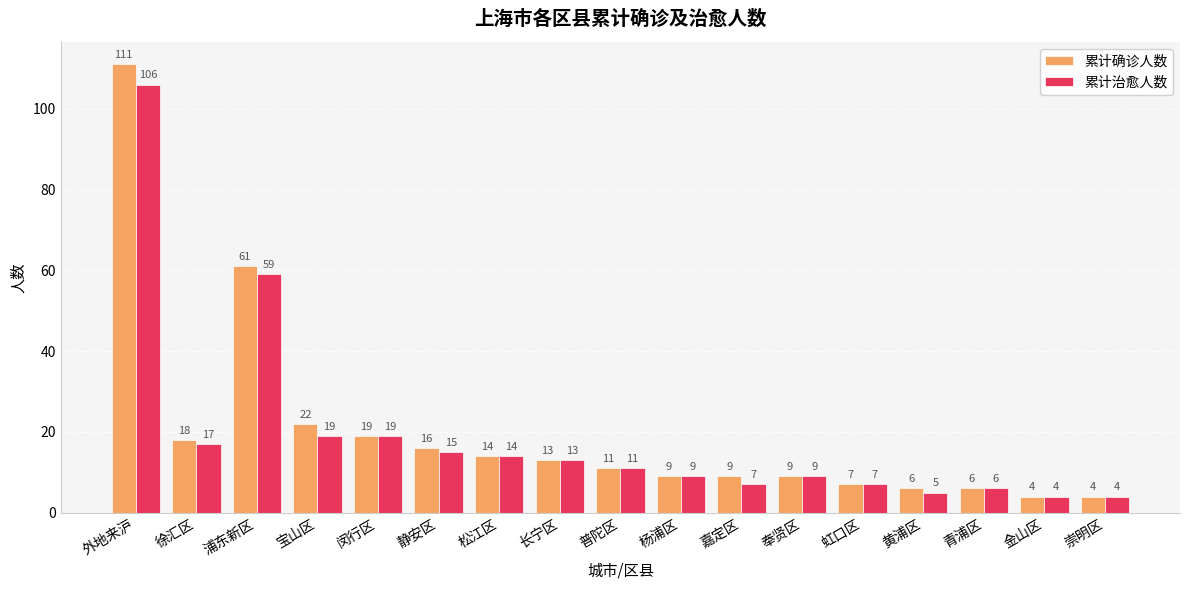

What position from the left is 静安区?

6